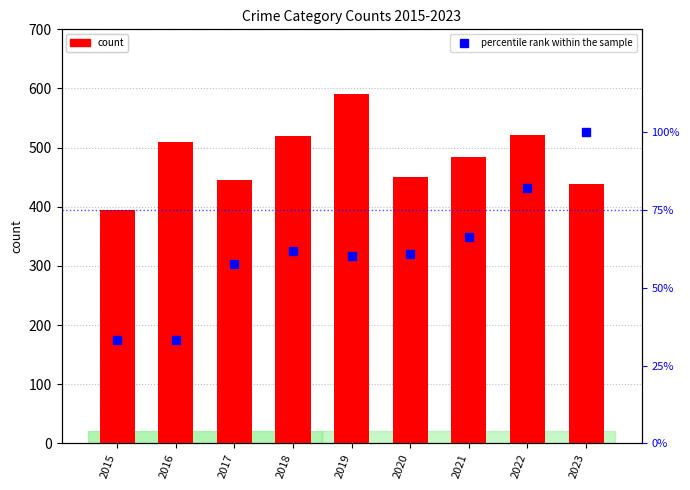

What is the sum of the Aggravated Battery (percentile) values at 2015 and 2023?

133.3